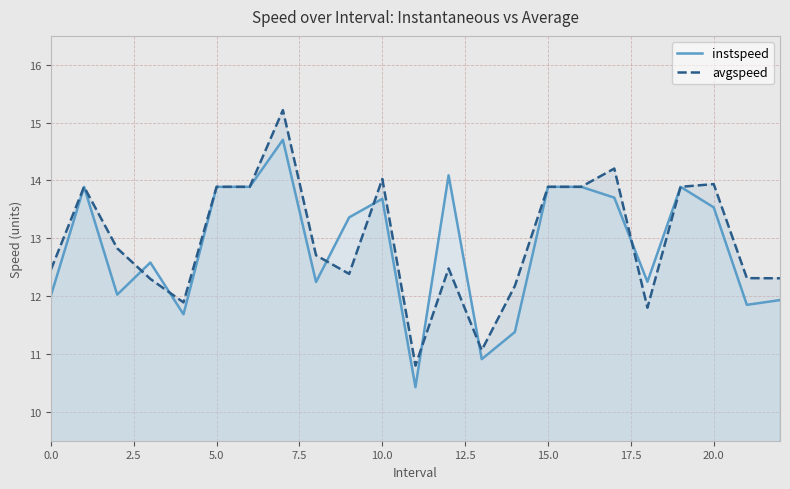

How many lines are shown in the chart?

2